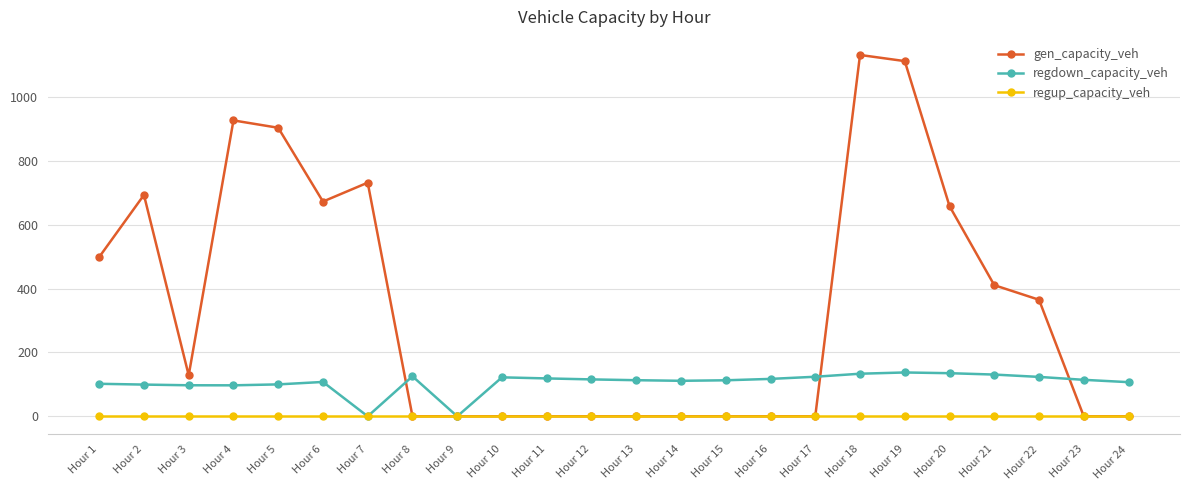

At Hour 1, list the series in order from largest to smallest.

gen_capacity_veh, regdown_capacity_veh, regup_capacity_veh